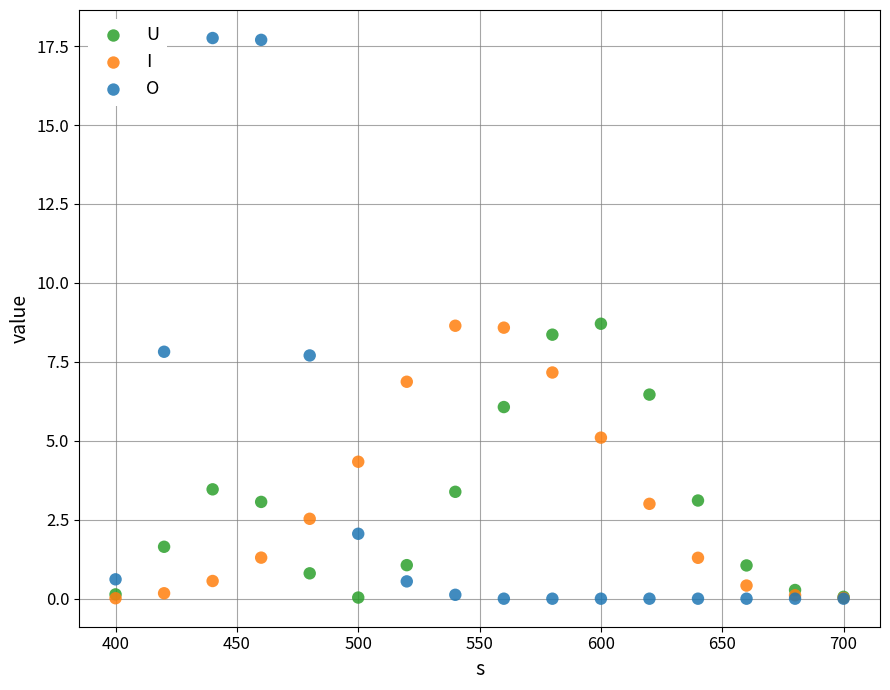

Which series has the widest spread of Y values?

O